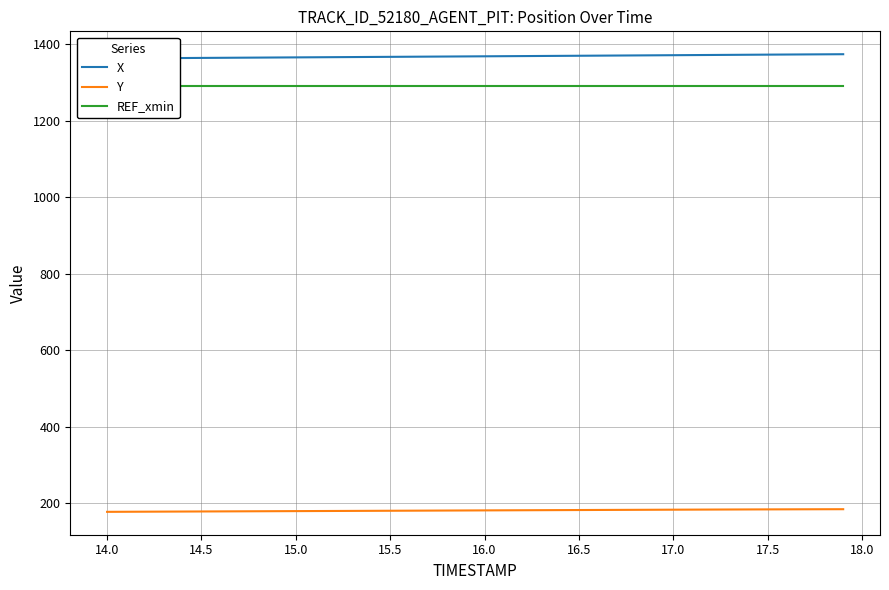

How many distinct data groups are displayed?

3